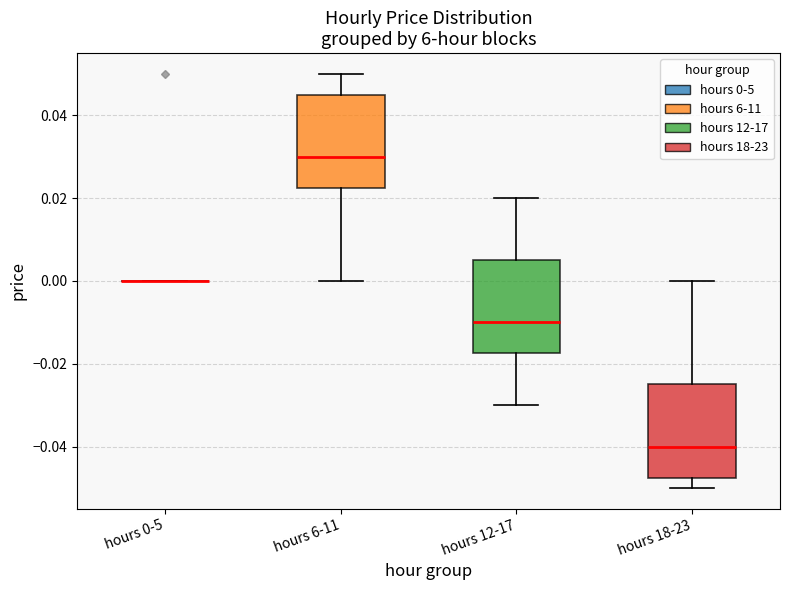

Reading left to right, read every box against the y-axis: the position of its median line, the range the box covers, and the ends of its whiskers. The values are not printed on the chart, so give them approximately, as read against the axis.

hours 0-5: box collapsed to a line at 0.000, whiskers 0.000 to 0.000
hours 6-11: median 0.030, box 0.022 to 0.046, whiskers 0.000 to 0.050
hours 12-17: median -0.010, box -0.018 to 0.006, whiskers -0.030 to 0.020
hours 18-23: median -0.040, box -0.048 to -0.024, whiskers -0.050 to 0.000